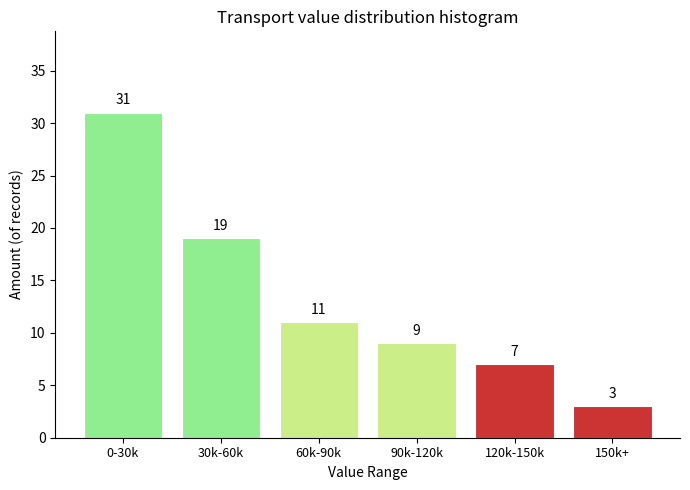

Reading left to right, list all the values displayed in this chart.

31	19	11	9	7	3